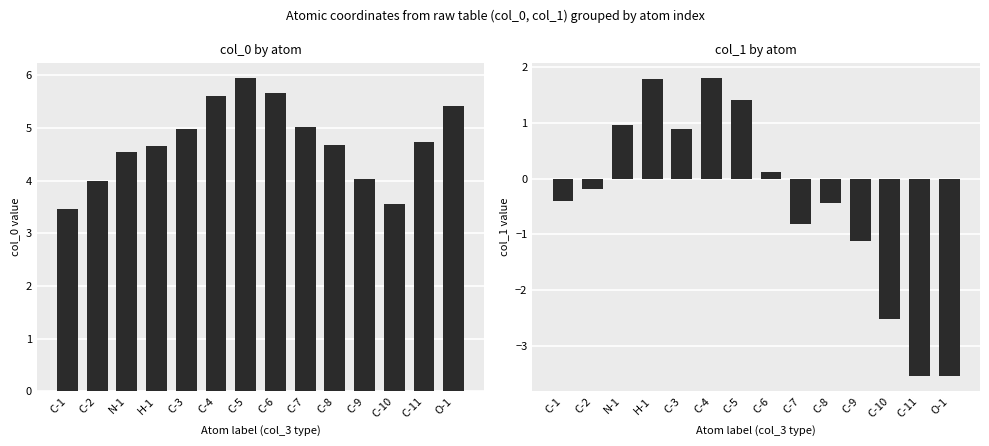

What position from the left is C-11?

13